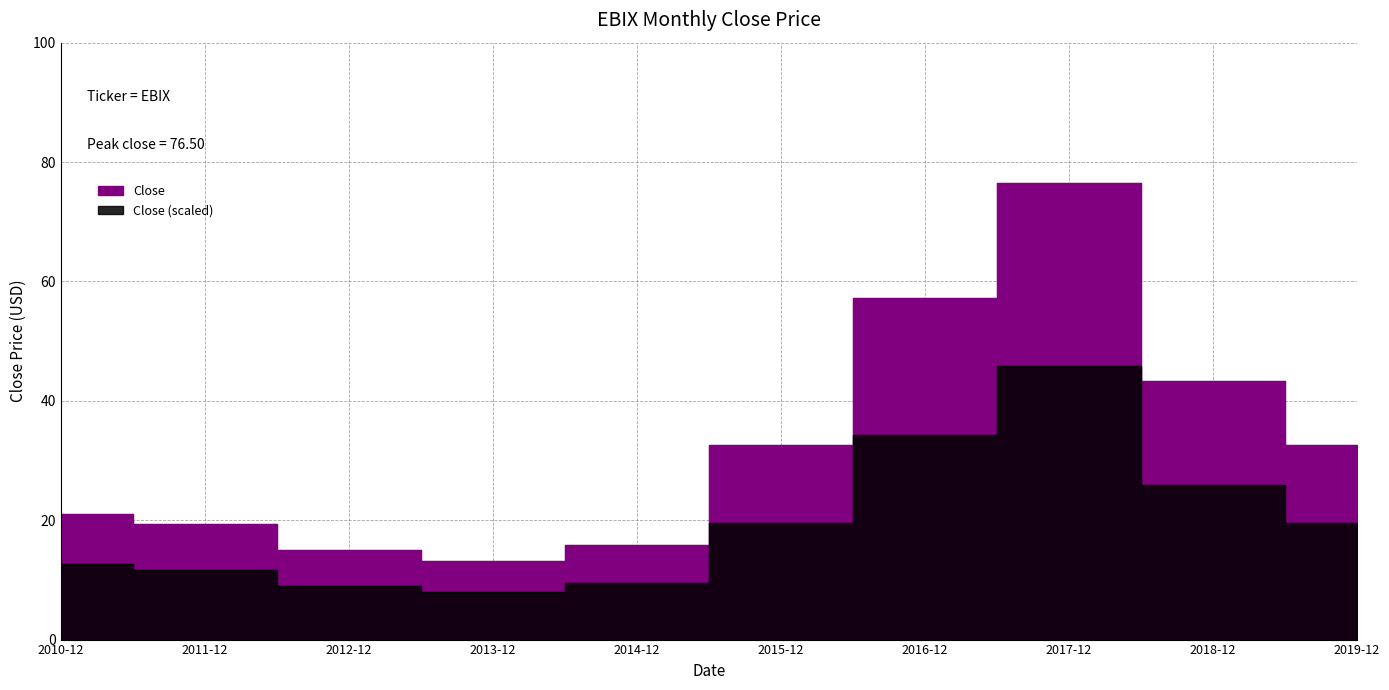

What position from the left is 2011-12?

2